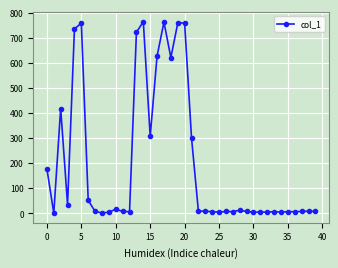

Count the number of data series in this chart.

1